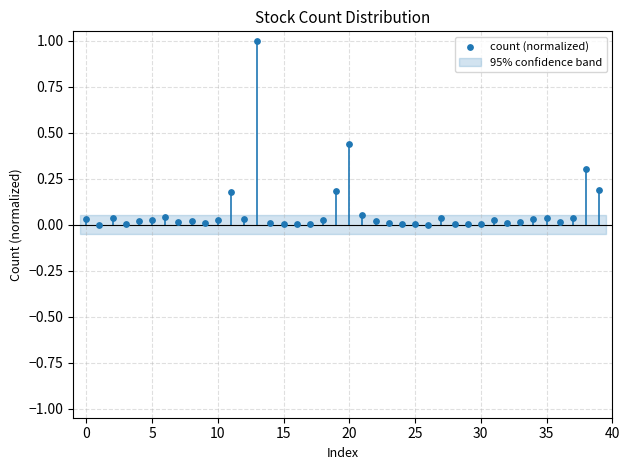

What is the range of Y values (max minus min)?

1.0